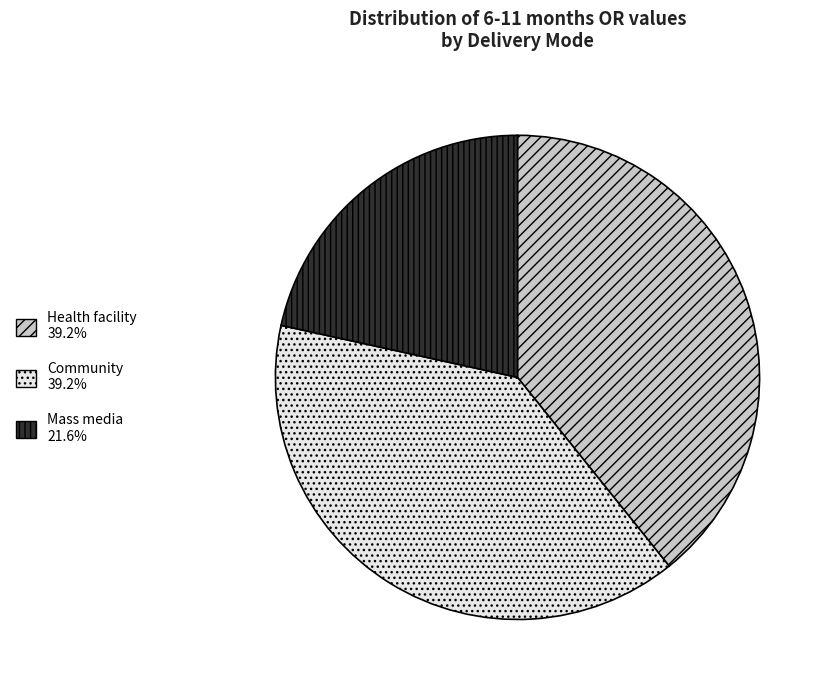

How many slices are in this pie chart?

3